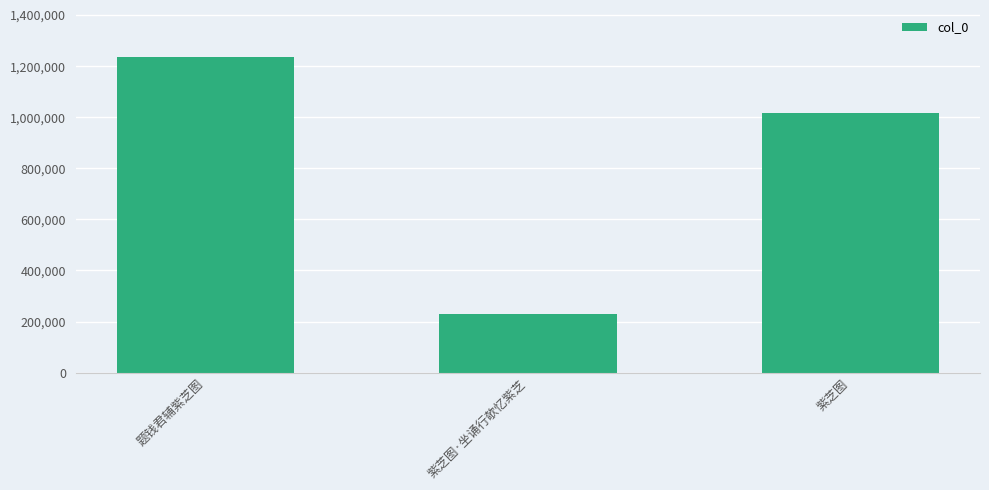

What is the ratio of the value at 紫芝图 to the value at 题钱君辅紫芝图?

0.8